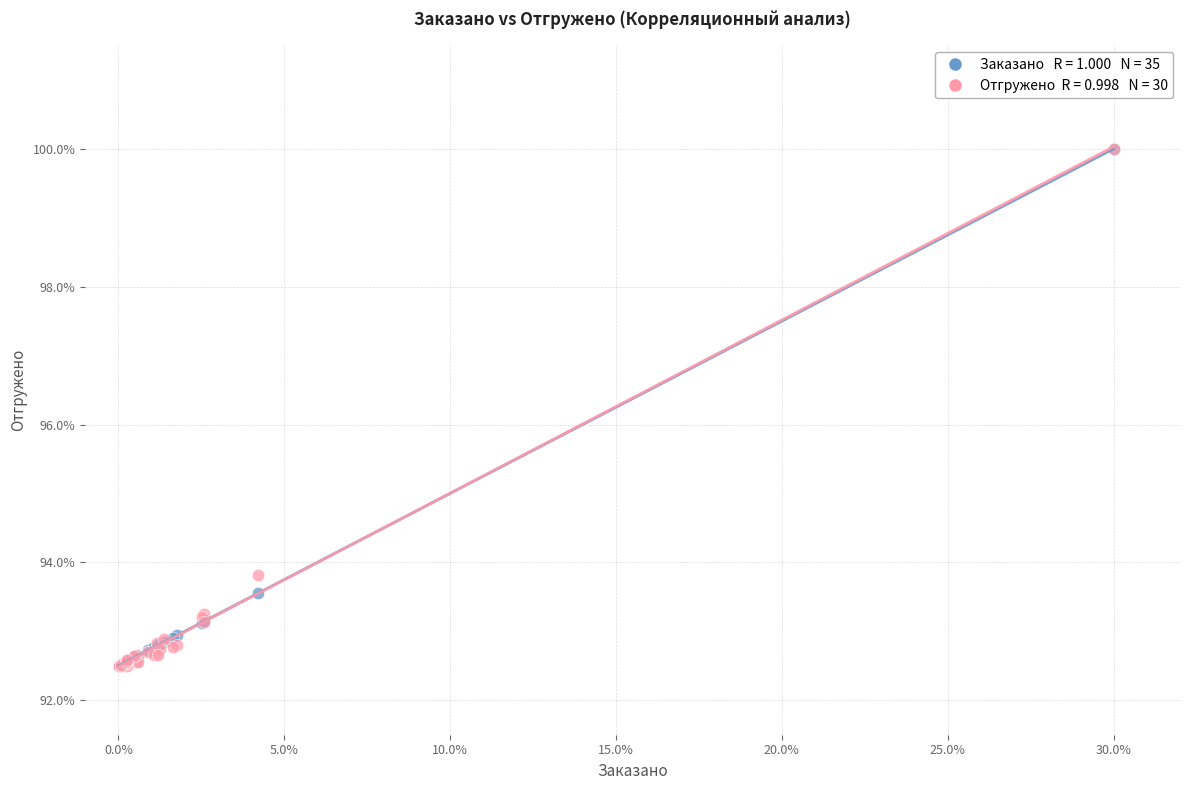

Across all series, what Y value is closest to 96?

93.8